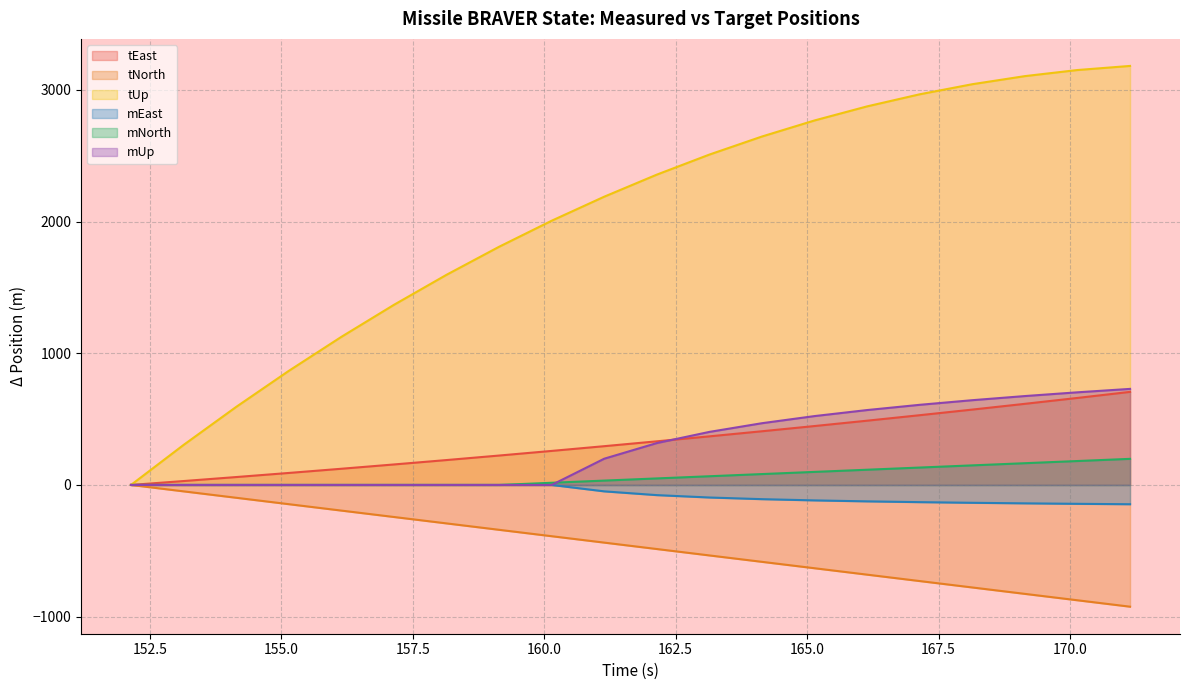

Which has a higher value, 165.142 or 156.142?

165.142